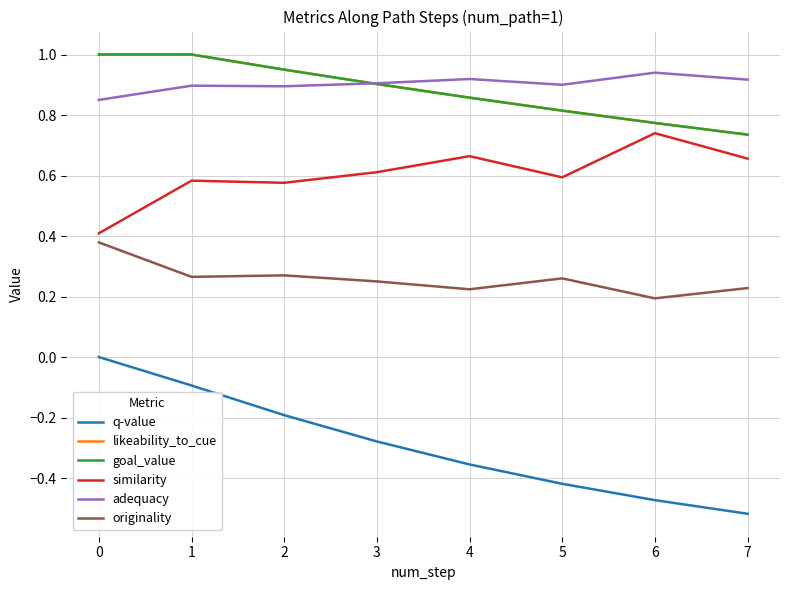

Does the chart have visible grid lines?

Yes